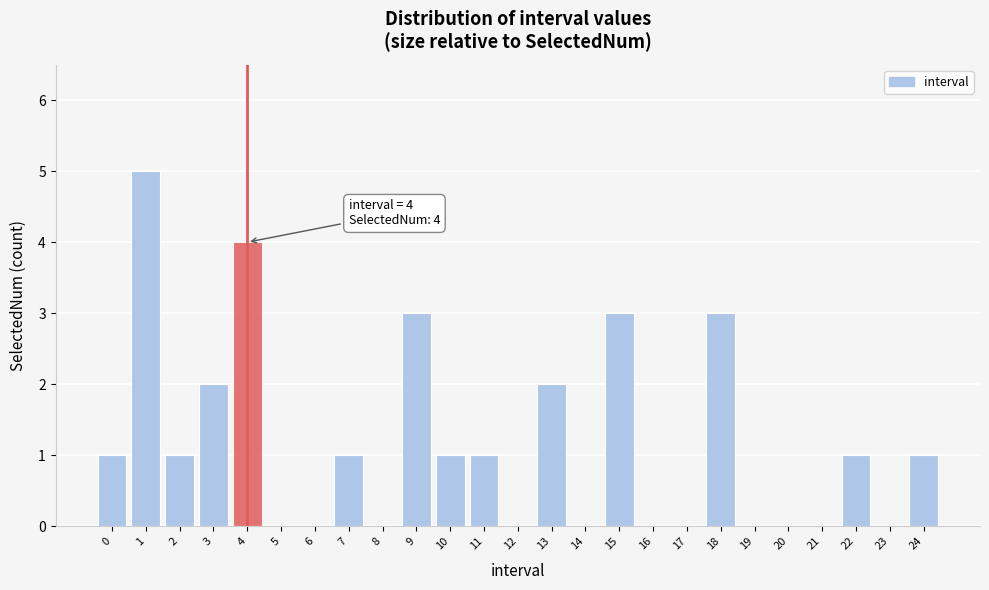

Reading left to right, extract all data points from this chart.

0=1	1=5	2=1	3=2	4=4	5=0	6=0	7=1	8=0	9=3	10=1	11=1	12=0	13=2	14=0	15=3	16=0	17=0	18=3	19=0	20=0	21=0	22=1	23=0	24=1